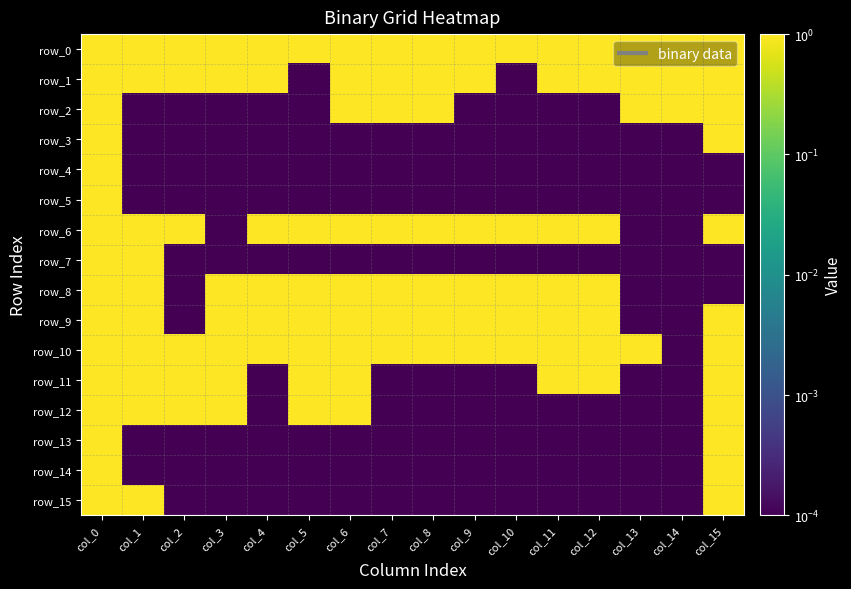

What is the total value across all series at col_3?

7.0